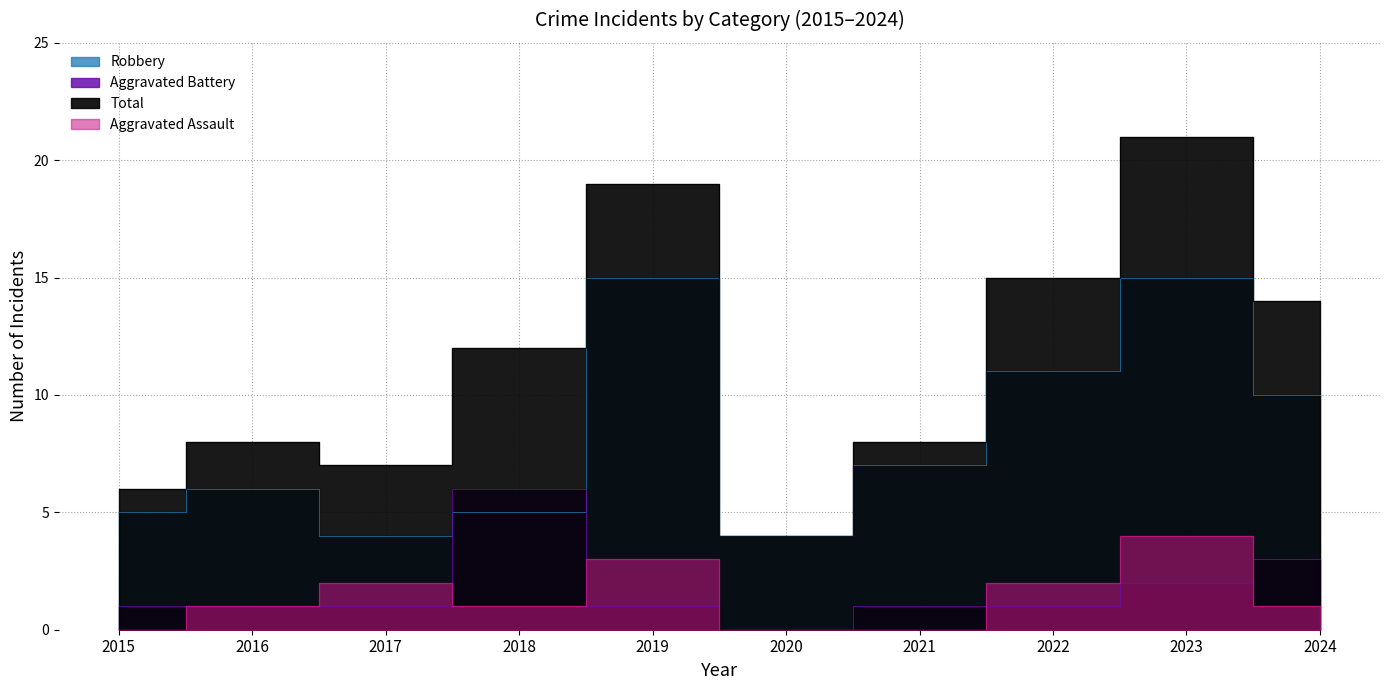

The Total series shows 7 at 2017. True or false?

True